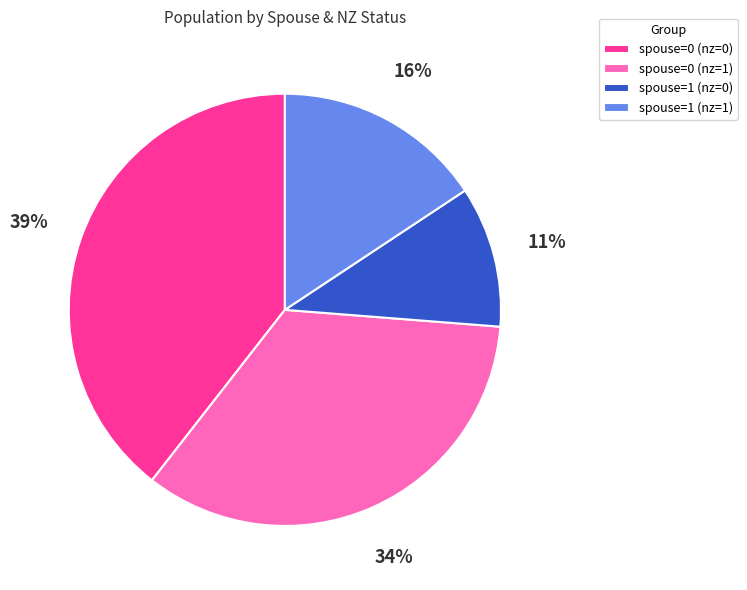

Does any single category account for the majority?

No